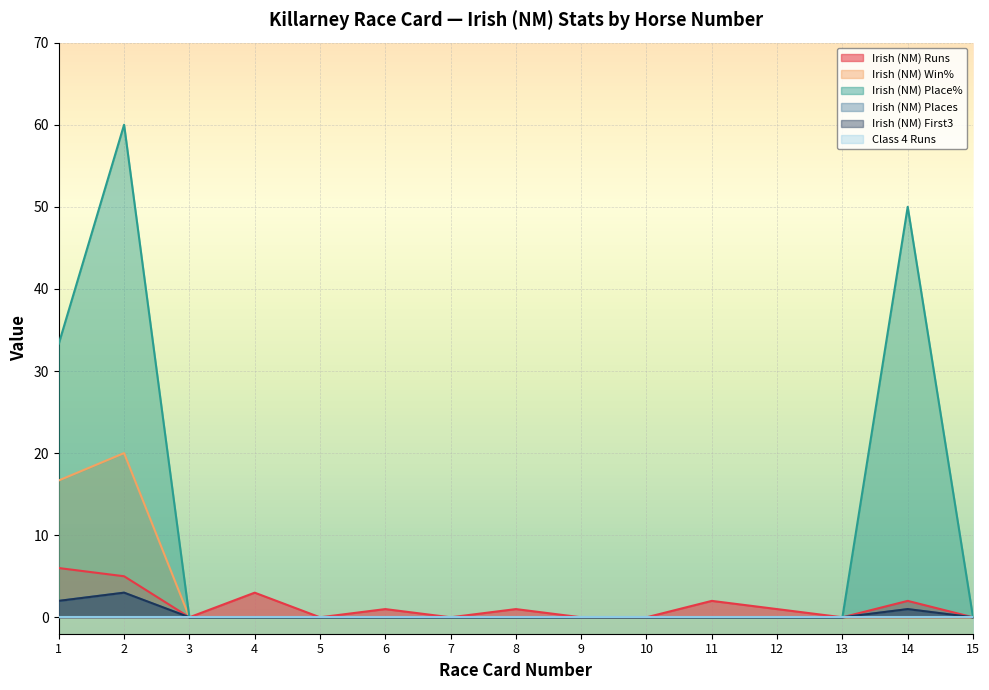

True or false: Irish (NM) Win% and Irish (NM) First3 cross at least once.

False